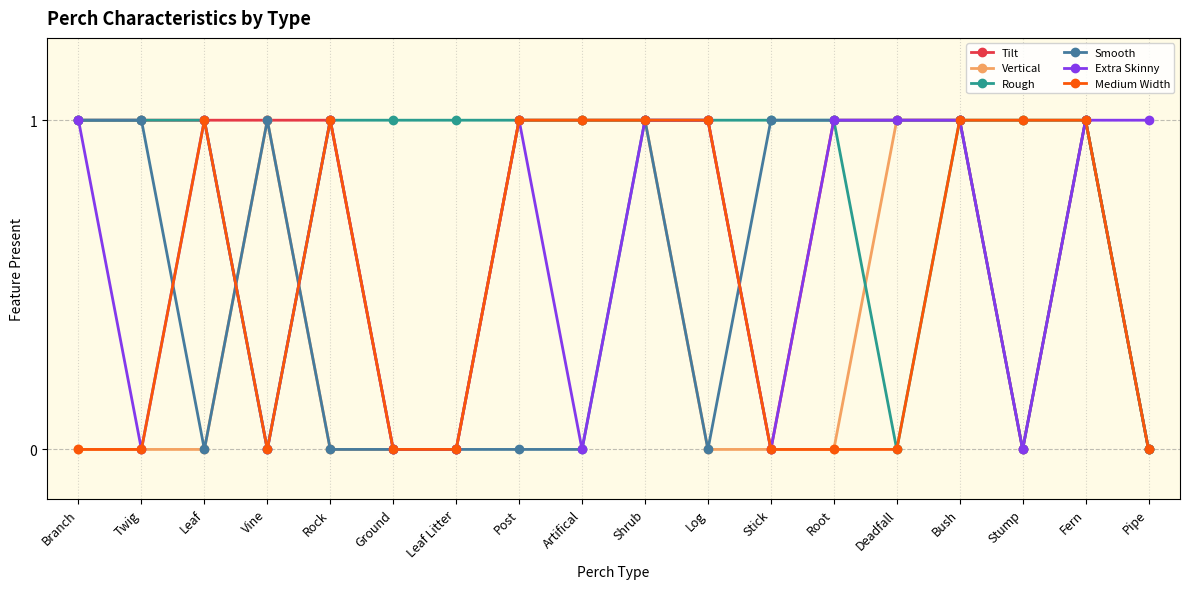

Reading left to right, extract all data points from this chart.

Tilt: Branch=1	Twig=1	Leaf=1	Vine=1	Rock=1	Ground=0	Leaf Litter=0	Post=1	Artifical=1	Shrub=1	Log=1	Stick=0	Root=1	Deadfall=1	Bush=1	Stump=0	Fern=1	Pipe=0
Vertical: Branch=0	Twig=0	Leaf=0	Vine=1	Rock=0	Ground=0	Leaf Litter=0	Post=1	Artifical=1	Shrub=1	Log=0	Stick=0	Root=0	Deadfall=1	Bush=1	Stump=1	Fern=1	Pipe=0
Rough: Branch=1	Twig=1	Leaf=1	Vine=0	Rock=1	Ground=1	Leaf Litter=1	Post=1	Artifical=1	Shrub=1	Log=1	Stick=1	Root=1	Deadfall=0	Bush=1	Stump=1	Fern=1	Pipe=0
Smooth: Branch=1	Twig=1	Leaf=0	Vine=1	Rock=0	Ground=0	Leaf Litter=0	Post=0	Artifical=0	Shrub=1	Log=0	Stick=1	Root=1	Deadfall=1	Bush=1	Stump=0	Fern=1	Pipe=0
Extra Skinny: Branch=1	Twig=0	Leaf=1	Vine=0	Rock=1	Ground=0	Leaf Litter=0	Post=1	Artifical=0	Shrub=1	Log=1	Stick=0	Root=1	Deadfall=1	Bush=1	Stump=0	Fern=1	Pipe=1
Medium Width: Branch=0	Twig=0	Leaf=1	Vine=0	Rock=1	Ground=0	Leaf Litter=0	Post=1	Artifical=1	Shrub=1	Log=1	Stick=0	Root=0	Deadfall=0	Bush=1	Stump=1	Fern=1	Pipe=0